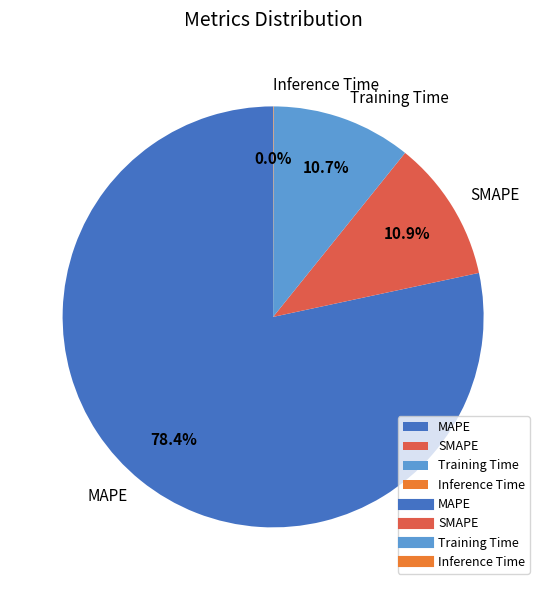

Which slice is the largest?

MAPE